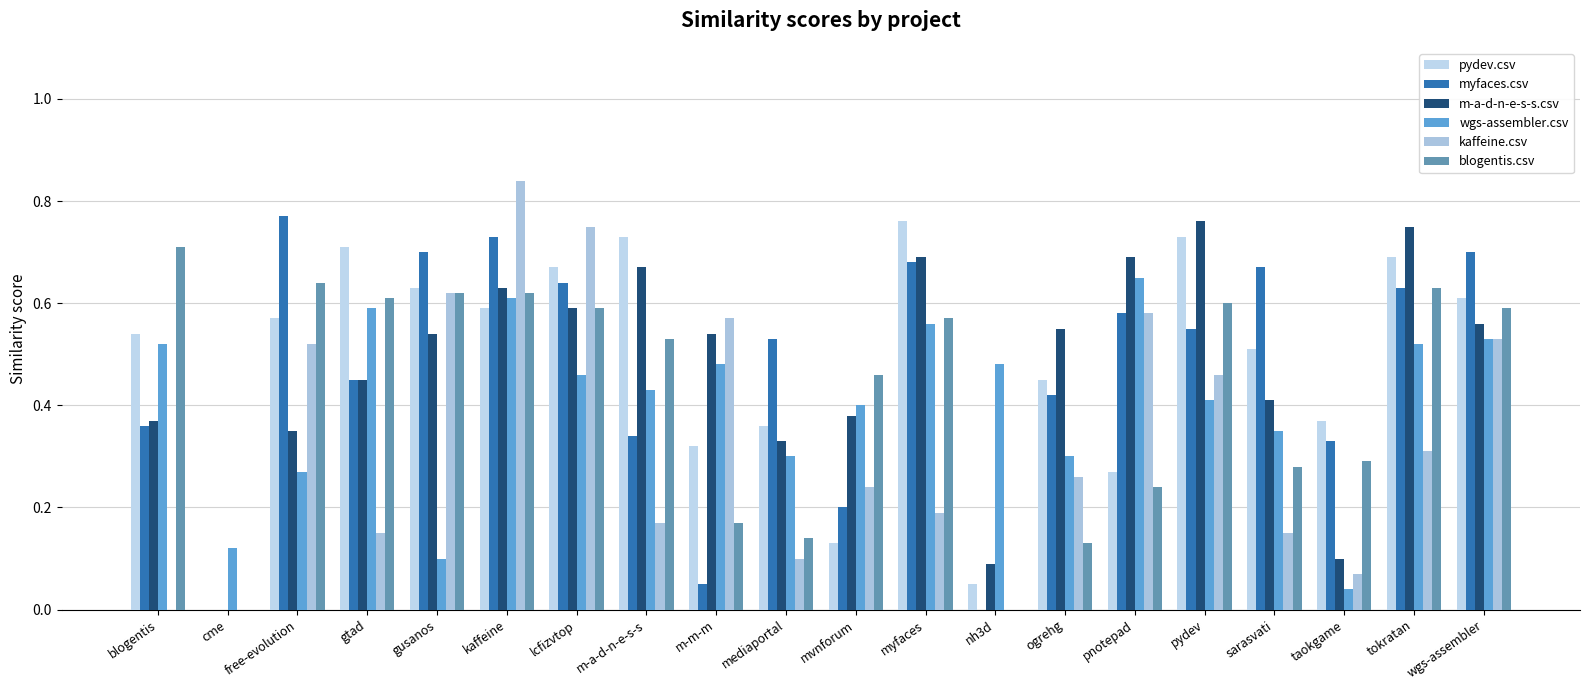

Read the blogentis.csv value at sarasvati.

0.3